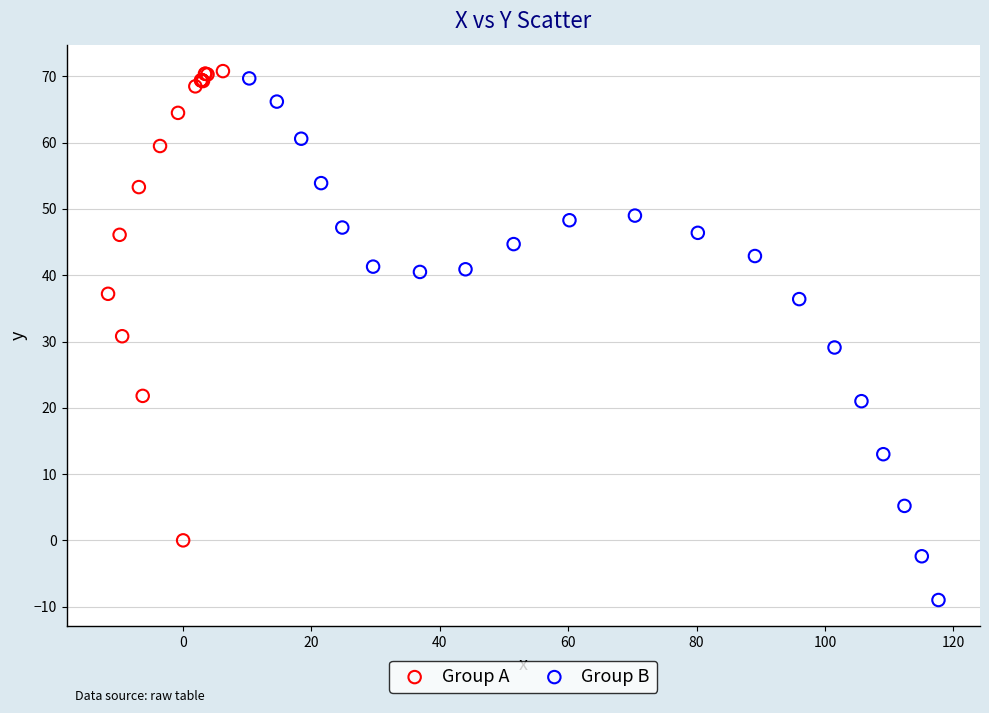

Which series contains the lowest Y value?

Group B